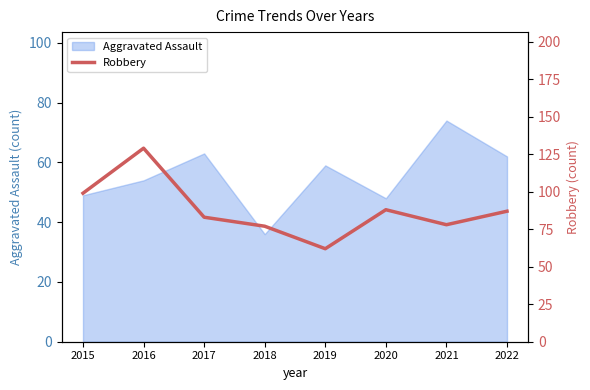

The Aggravated Assault series shows 48 at 2020. True or false?

True